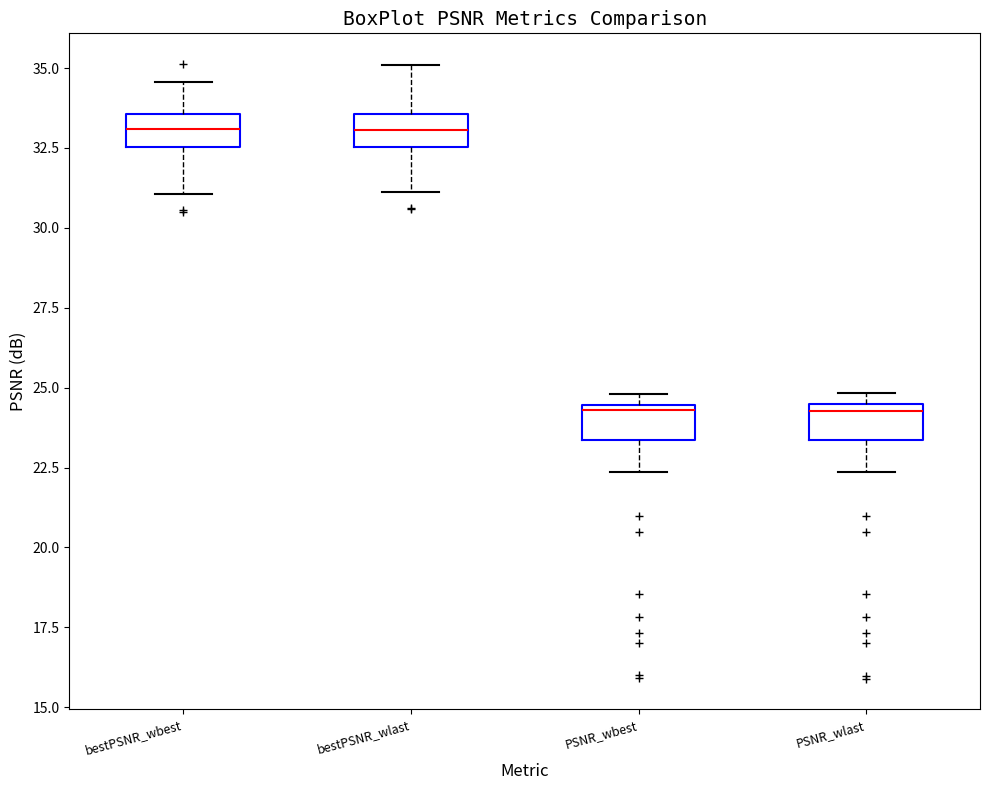

Reading left to right, transcribe this box plot: for each box, give where its median line is, the range the box spans, and where its two whiskers end, as read against the y-axis. The values are not printed on the chart, so give them approximately, as read against the axis.

bestPSNR_wbest: median 33.0, box 32.5 to 33.5, whiskers 31.0 to 34.5
bestPSNR_wlast: median 33.0, box 32.5 to 33.5, whiskers 31.0 to 35.0
PSNR_wbest: median 24.5 (just below the box's upper edge), box 23.5 to 24.5, whiskers 22.5 to 25.0
PSNR_wlast: median 24.5 (just below the box's upper edge), box 23.5 to 24.5, whiskers 22.5 to 25.0